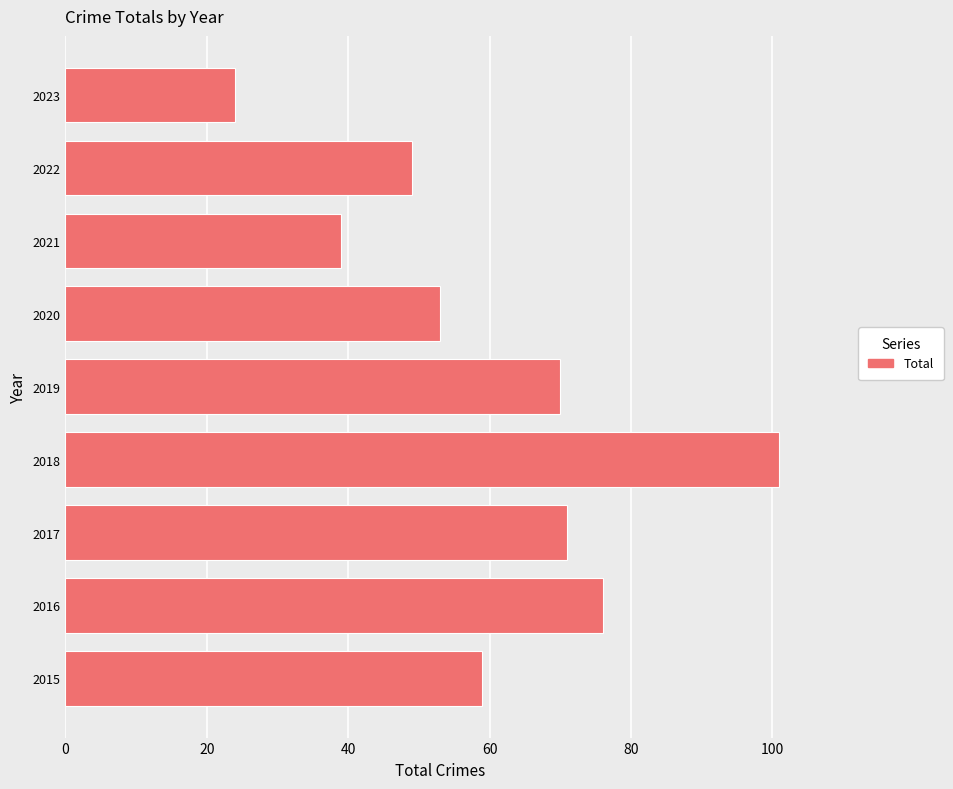

What is the sum of all values?

542